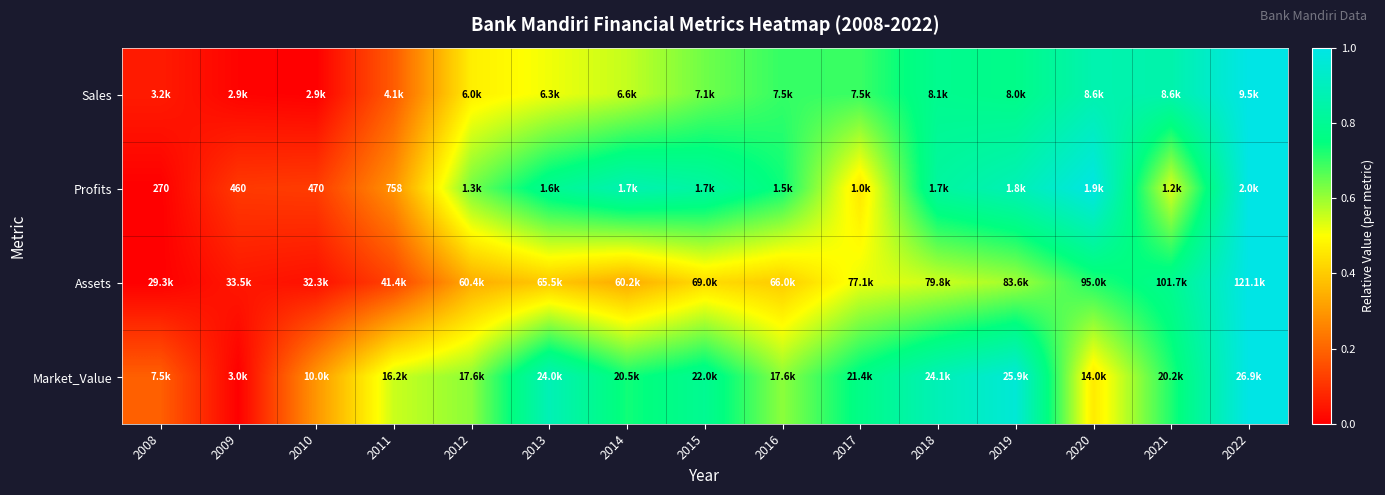

Read the Profits value at 2011.

0.3